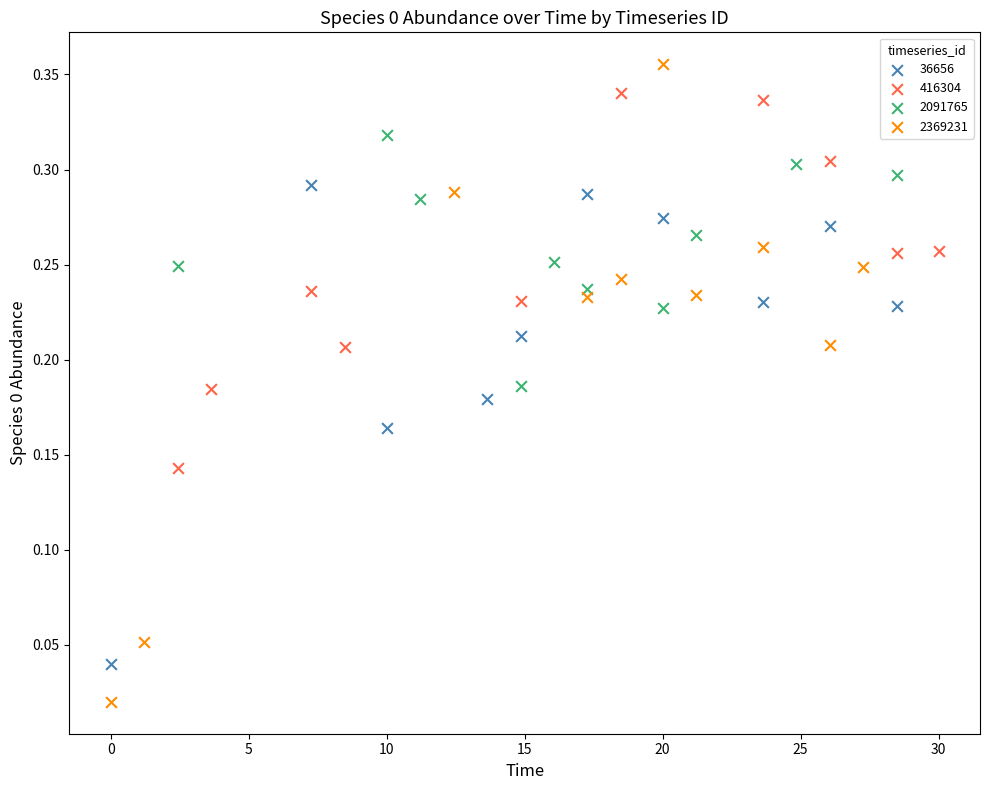

Which series has the largest Y range (max minus min)?

2369231